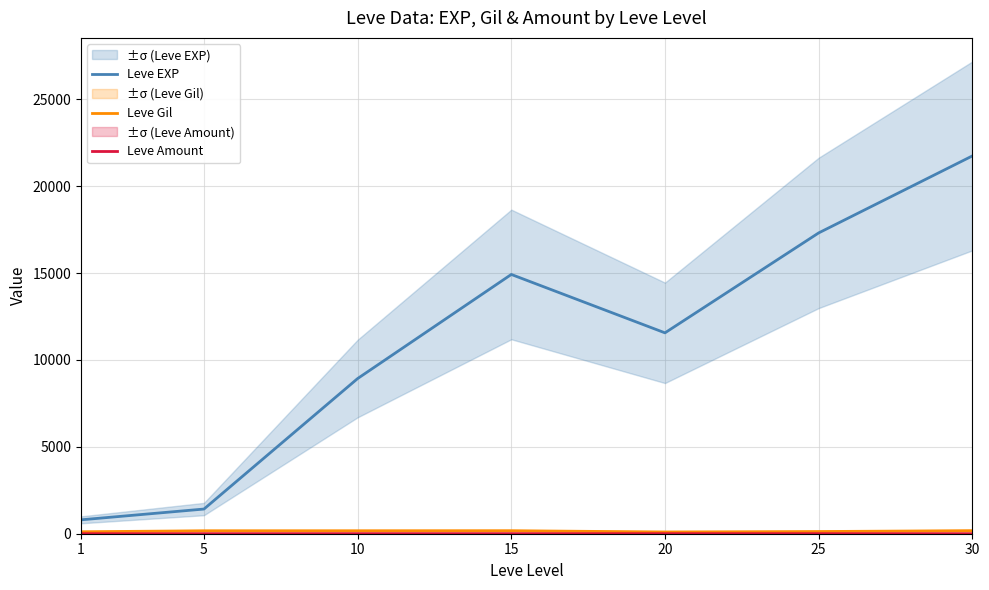

Is it true that Leve Gil equals 267 at 10?

False